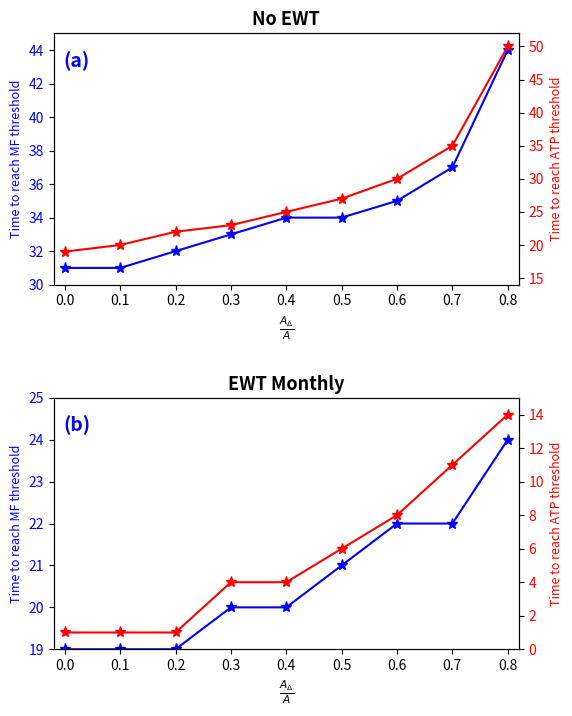

What is the difference between the highest and lowest values at 0.6?

27